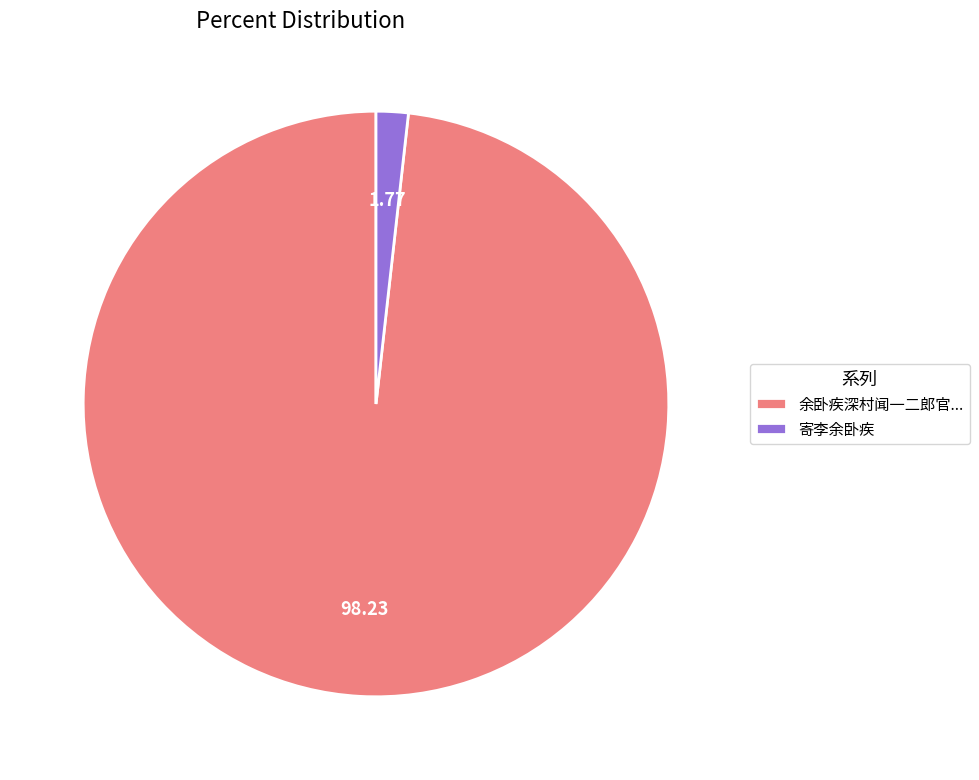

Between 寄李余卧疾 and 余卧疾深村闻一二郎官..., which is larger?

余卧疾深村闻一二郎官...